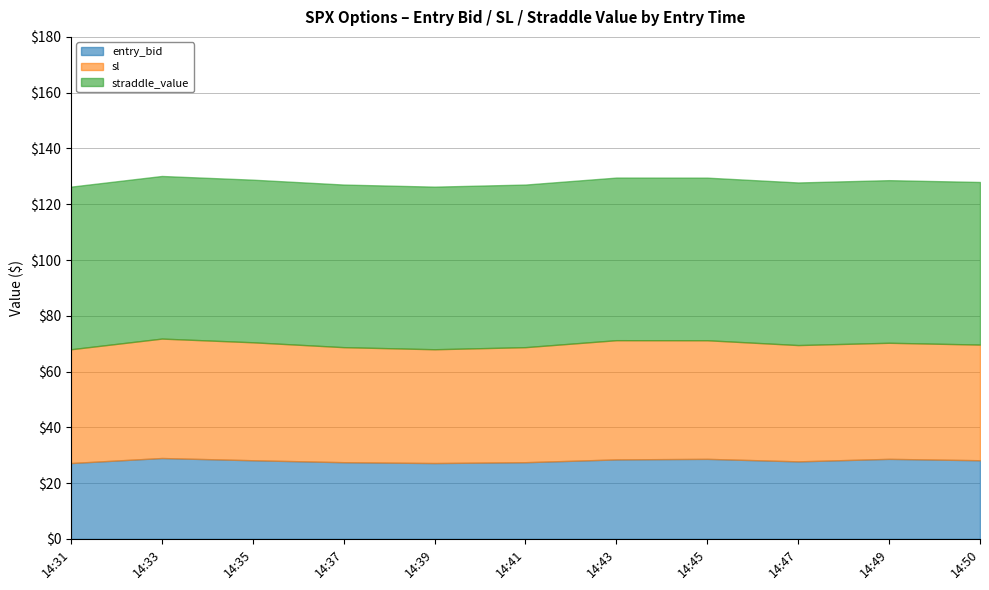

What are all the series names shown in the legend?

entry_bid, sl, straddle_value